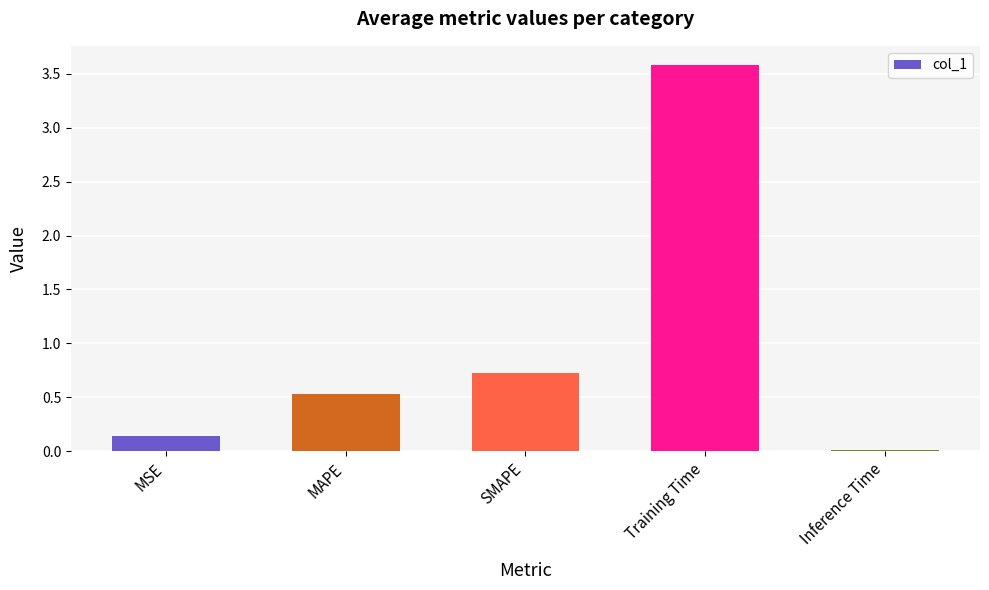

List the labels in order of value, largest first.

Training Time, SMAPE, MAPE, MSE, Inference Time